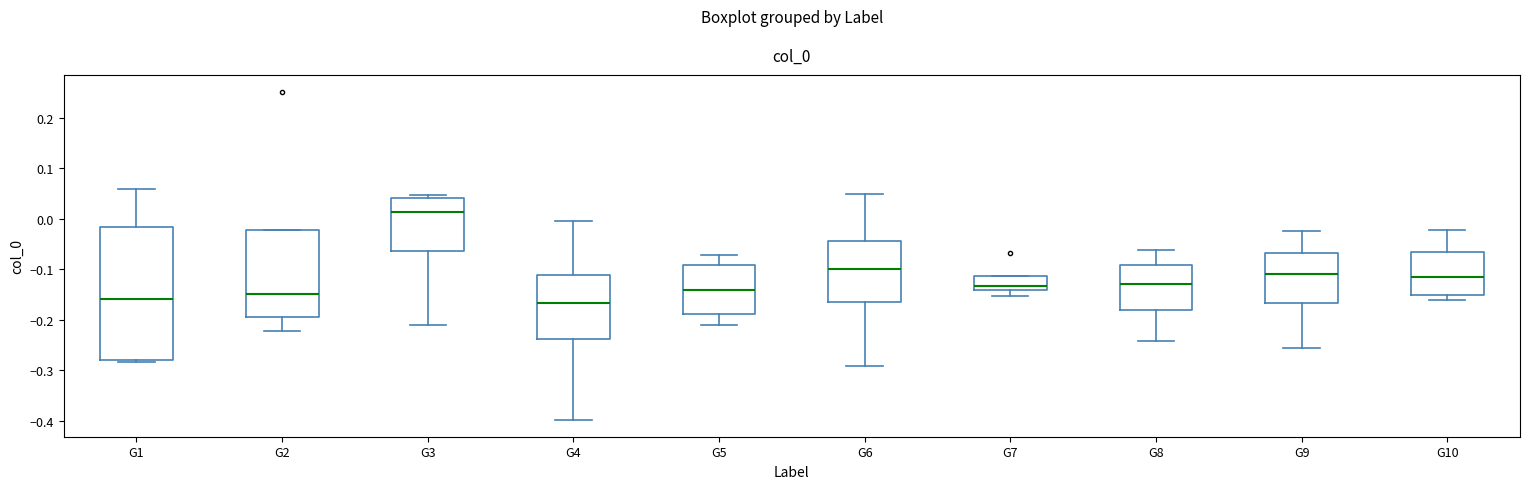

Reading left to right, read every box against the y-axis: the position of its median line, the range the box covers, and the ends of its whiskers. The values are not printed on the chart, so give them approximately, as read against the axis.

G1: median -0.16, box -0.28 to -0.02, whiskers -0.28 (just below the box's lower edge) to 0.06
G2: median -0.15, box -0.19 to -0.02, whiskers -0.22 to -0.02
G3: median 0.01, box -0.06 to 0.04, whiskers -0.21 to 0.05
G4: median -0.17, box -0.24 to -0.11, whiskers -0.40 to -0.01
G5: median -0.14, box -0.19 to -0.09, whiskers -0.21 to -0.07
G6: median -0.10, box -0.16 to -0.04, whiskers -0.29 to 0.05
G7: median -0.13, box -0.14 to -0.11, whiskers -0.15 to -0.11
G8: median -0.13, box -0.18 to -0.09, whiskers -0.24 to -0.06
G9: median -0.11, box -0.17 to -0.07, whiskers -0.26 to -0.03
G10: median -0.11, box -0.15 to -0.07, whiskers -0.16 to -0.02